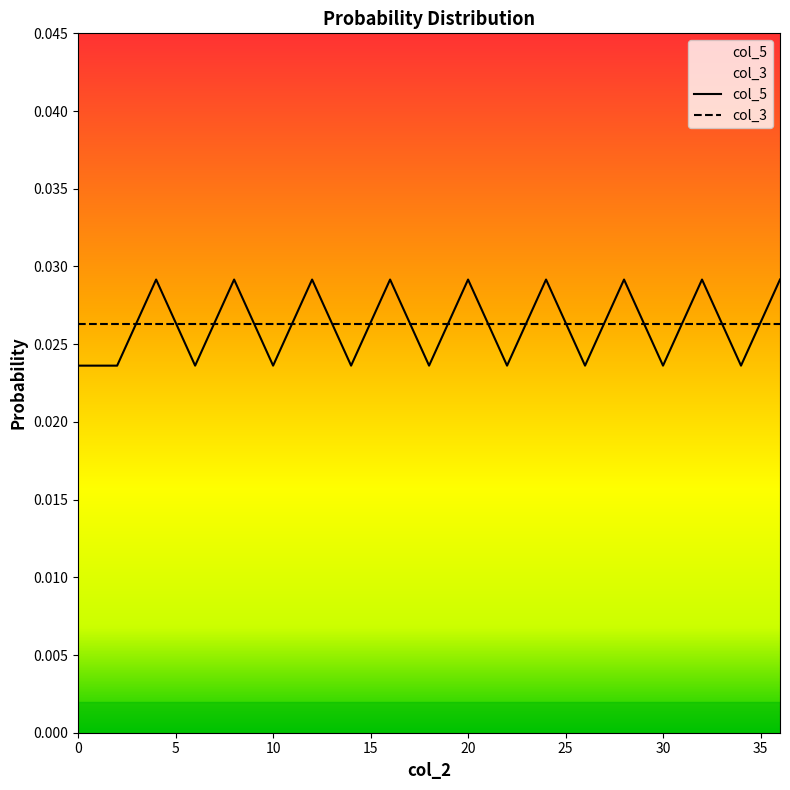

What is the sum of all values?

0.5